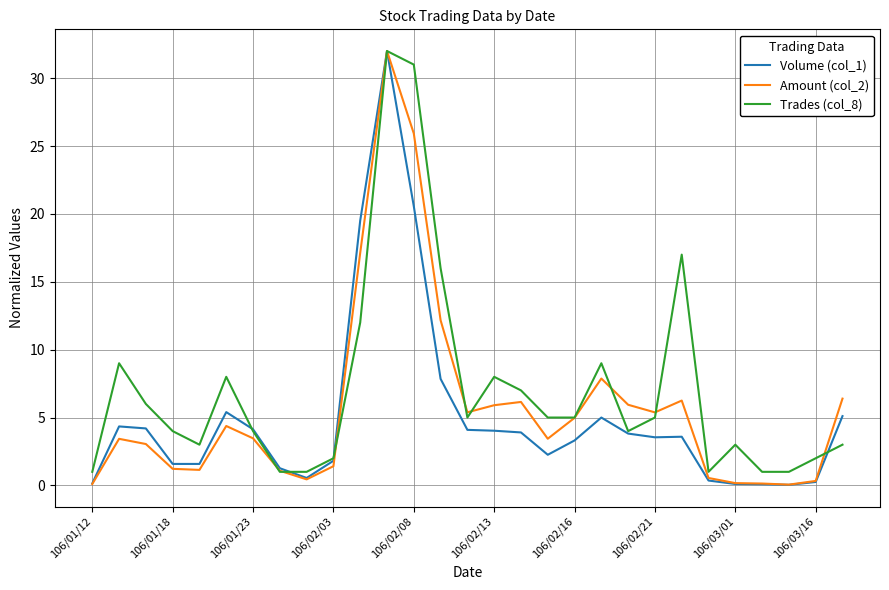

What is the highest value of the Amount (col_2) series?

32.0